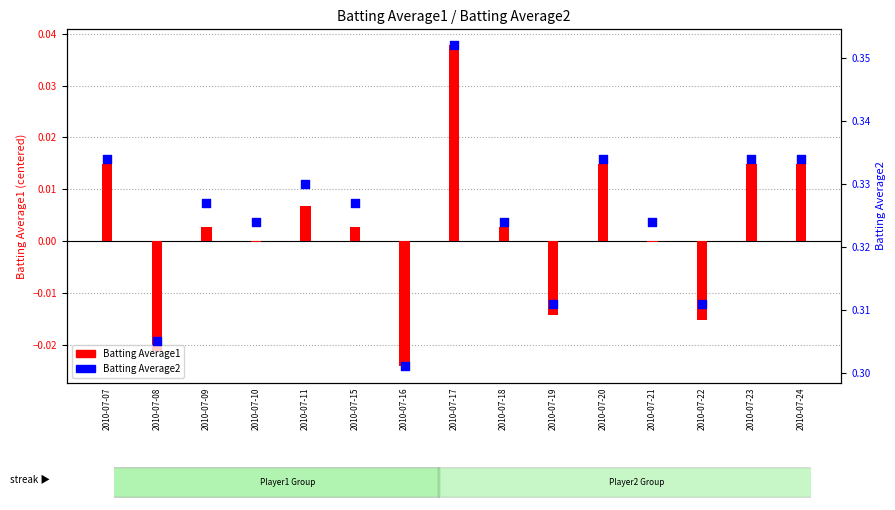

What are all the series names shown in the legend?

Batting Average1, Batting Average2